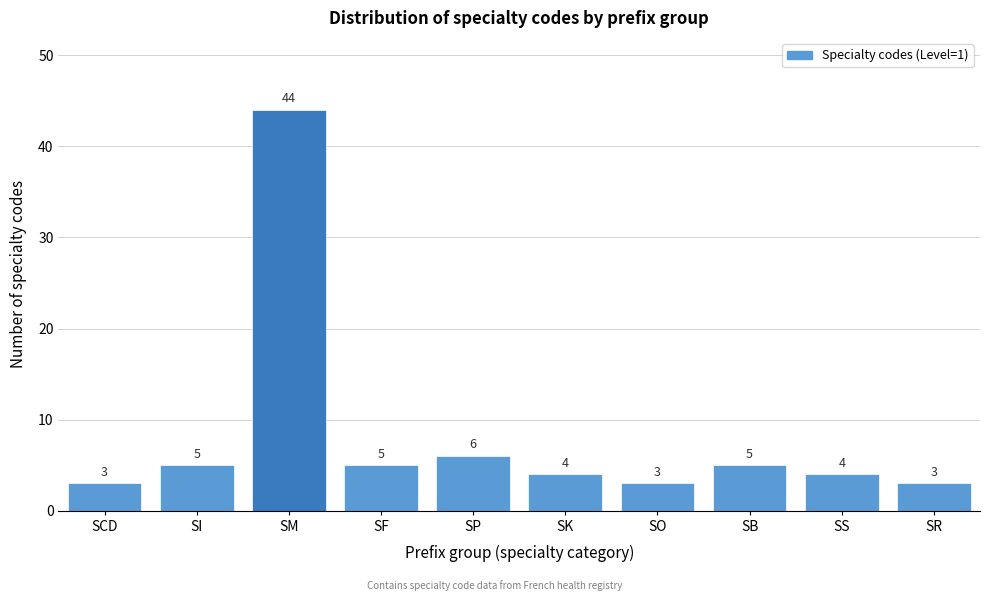

Reading left to right, what are all the values shown in this chart?

3	5	44	5	6	4	3	5	4	3